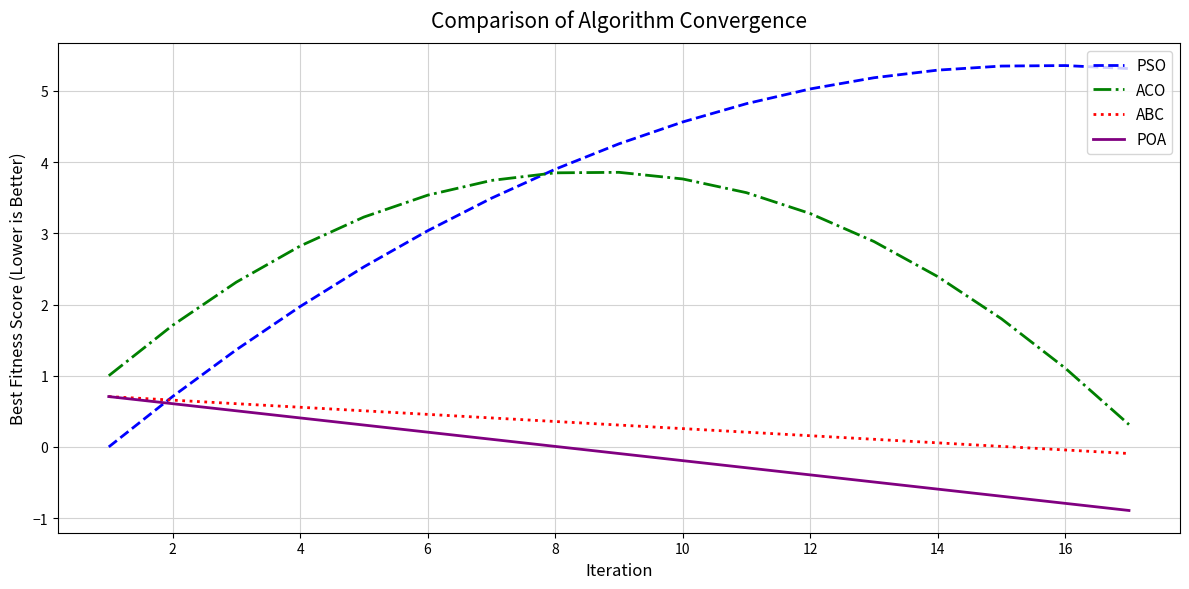

True or false: ACO and ABC intersect in this chart.

False